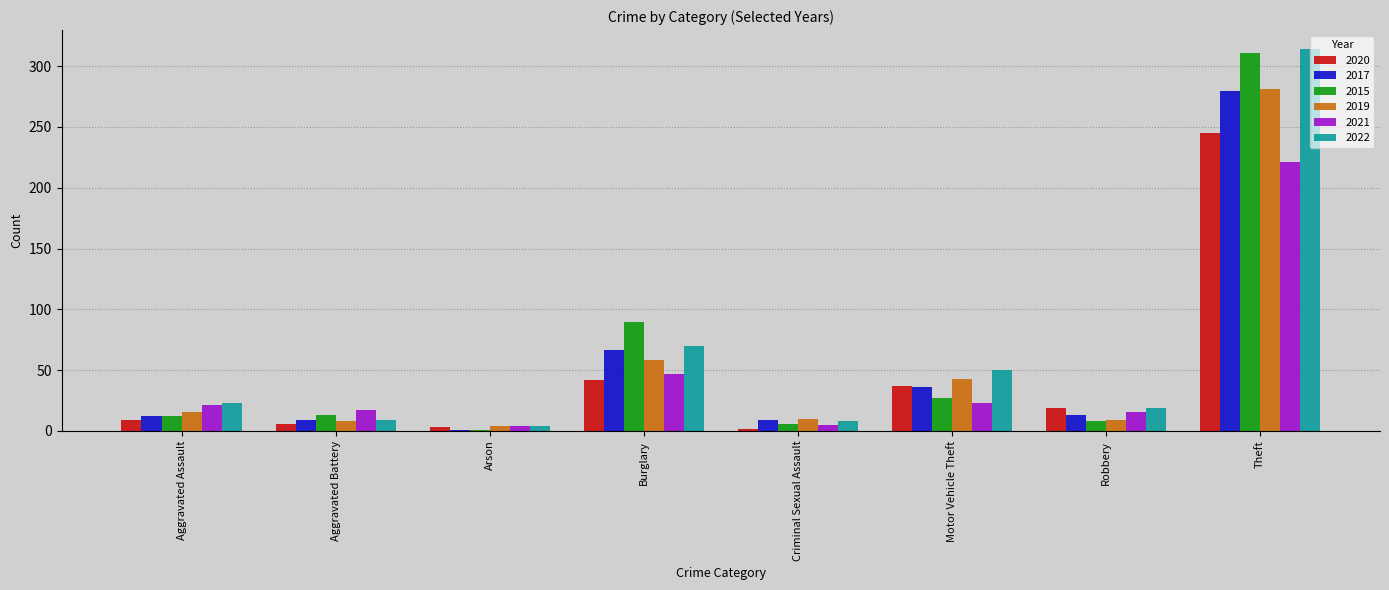

Are the bars grouped side by side (vs. stacked)?

Yes